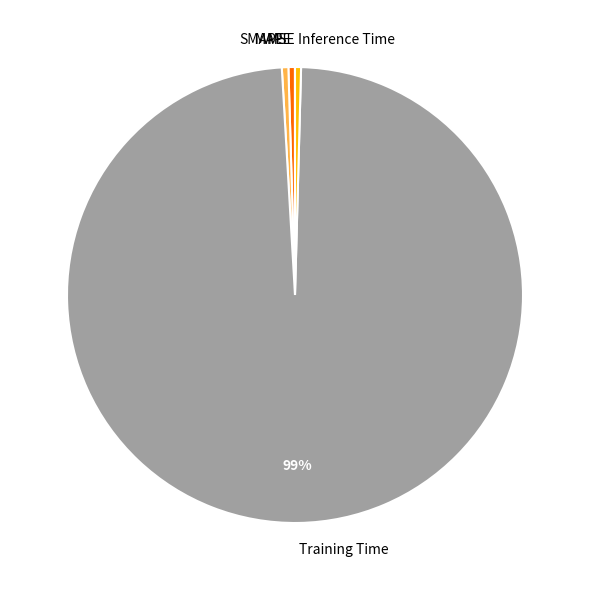

What is the largest slice in the pie chart?

Training Time